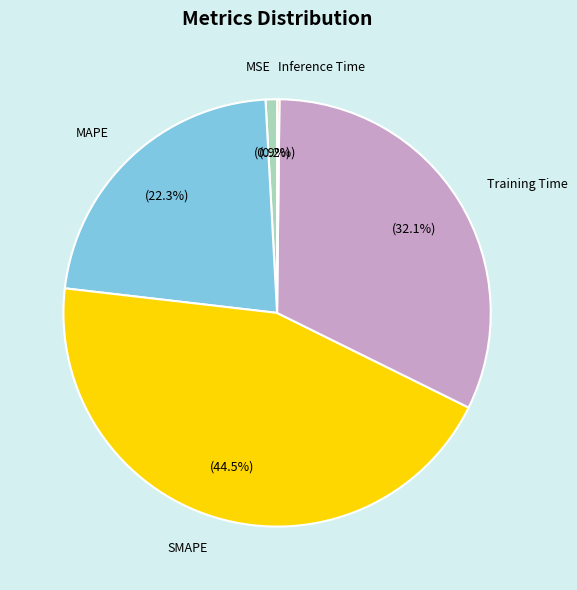

Is there a majority slice in this chart?

No